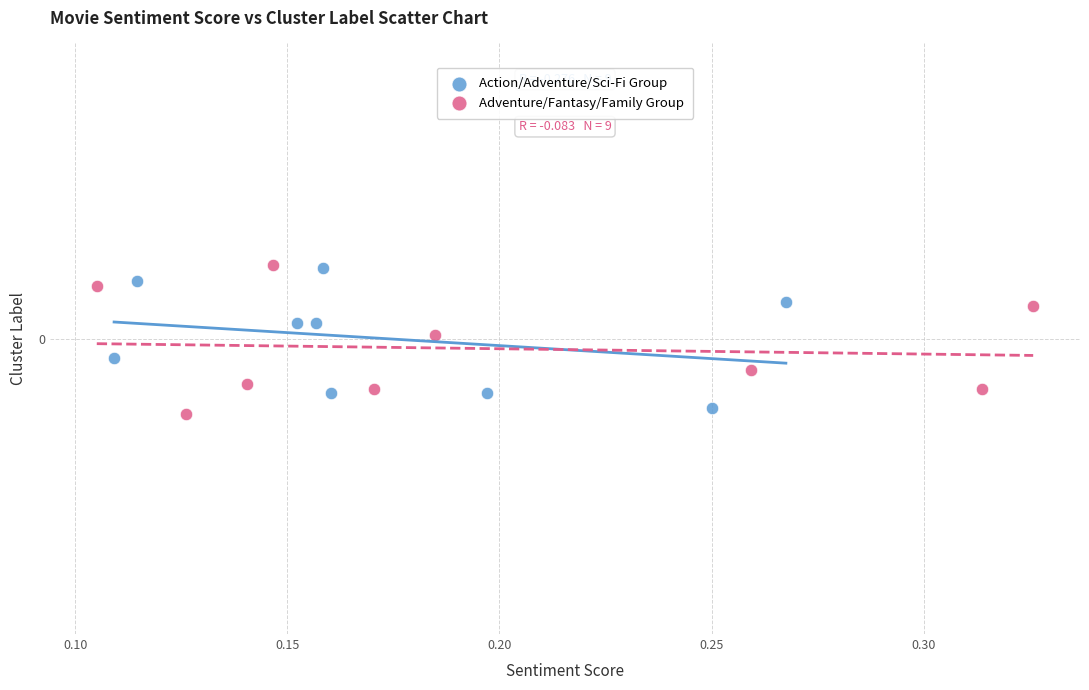

What are all the series names shown in the legend?

Action/Adventure/Sci-Fi Group, Adventure/Fantasy/Family Group